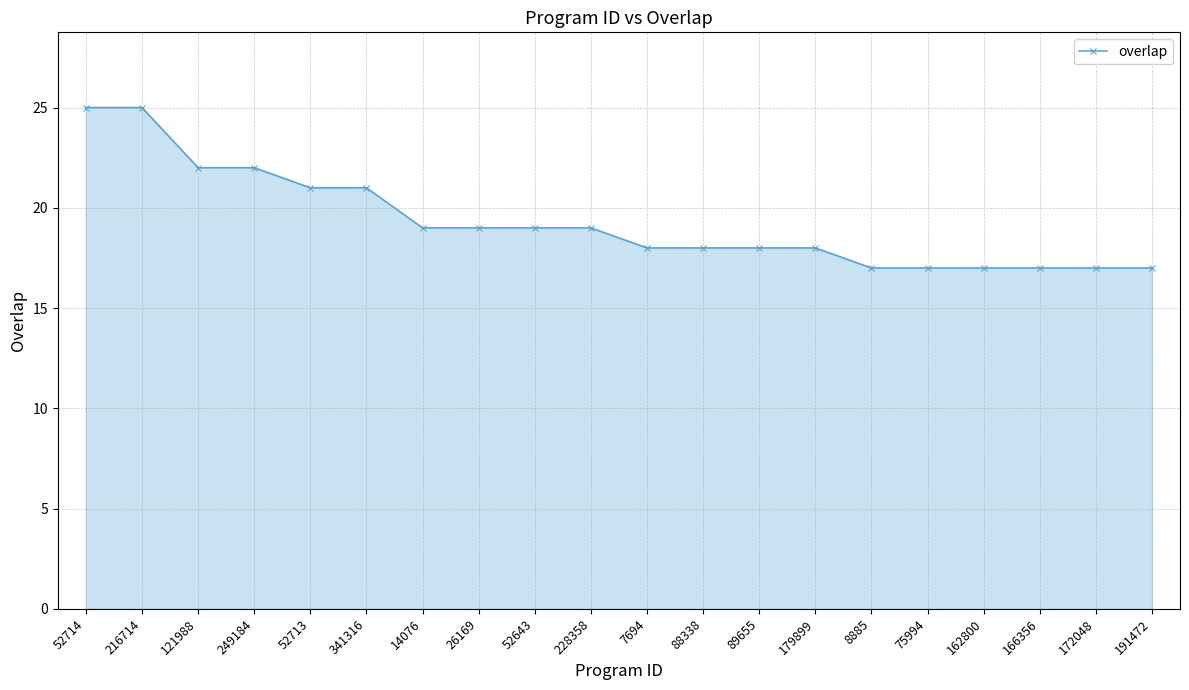

What is the label of the 11th point from the right?

228358